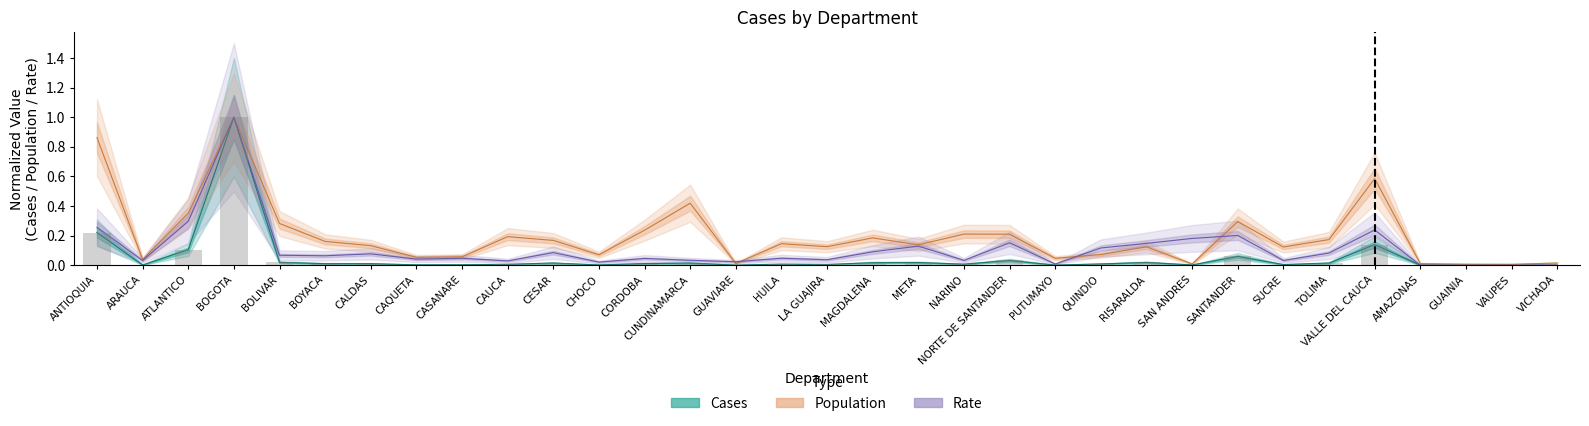

What is the value of the Population bar at the 23rd from the left?

0.1